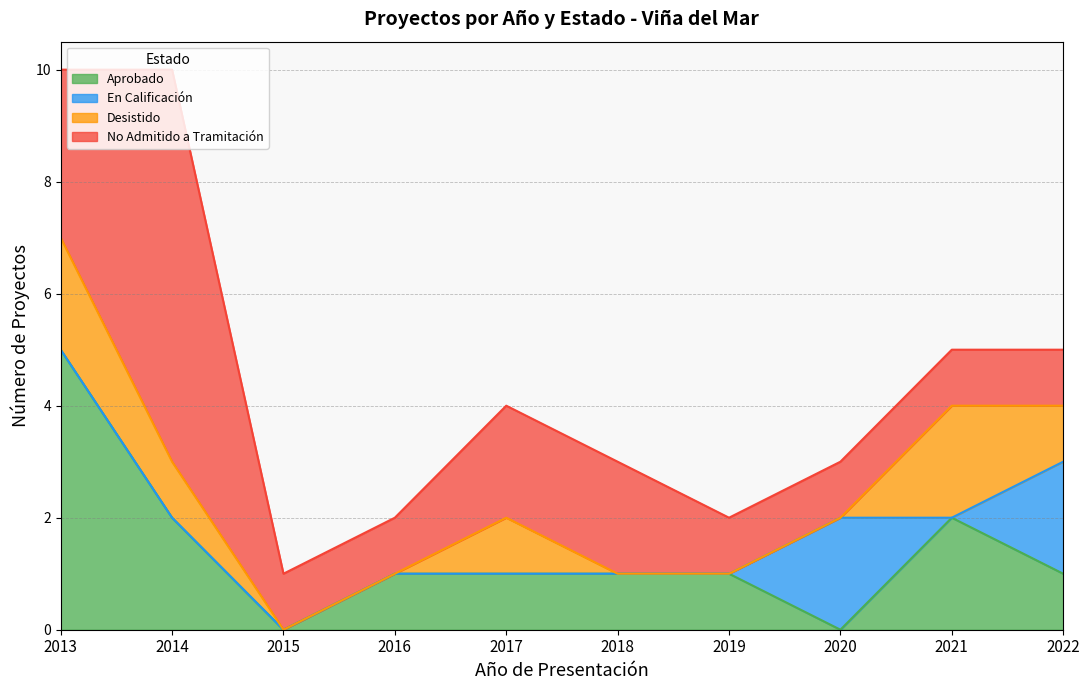

What is the maximum value shown in the chart?

7